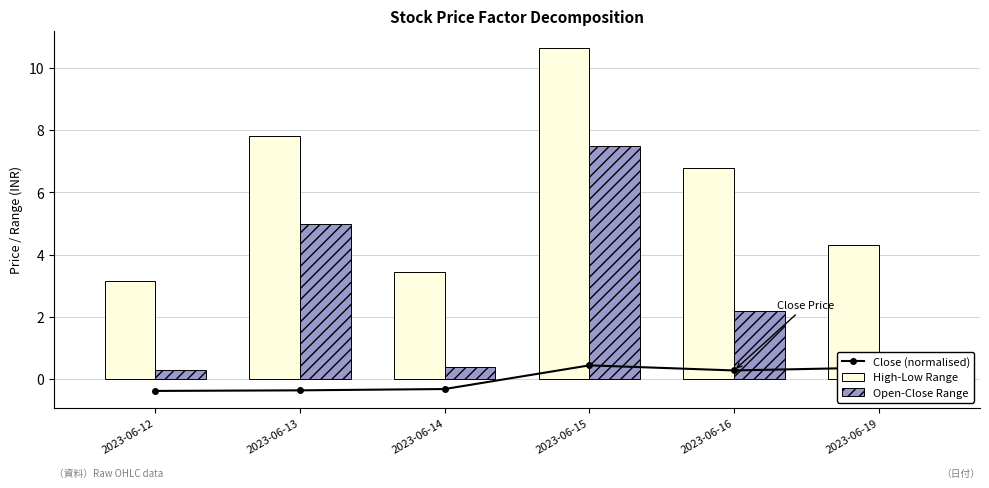

At 2023-06-19, list the series in order from smallest to largest.

Close (normalised), Open-Close Range, High-Low Range